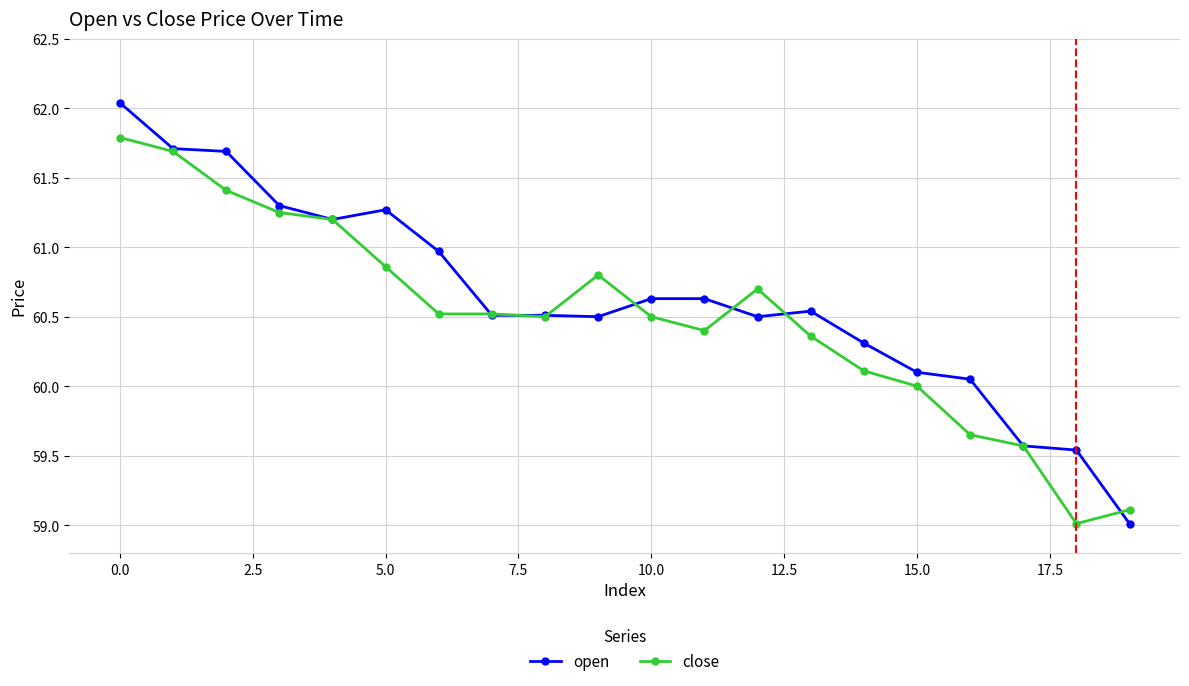

What is the minimum value for close?

59.0